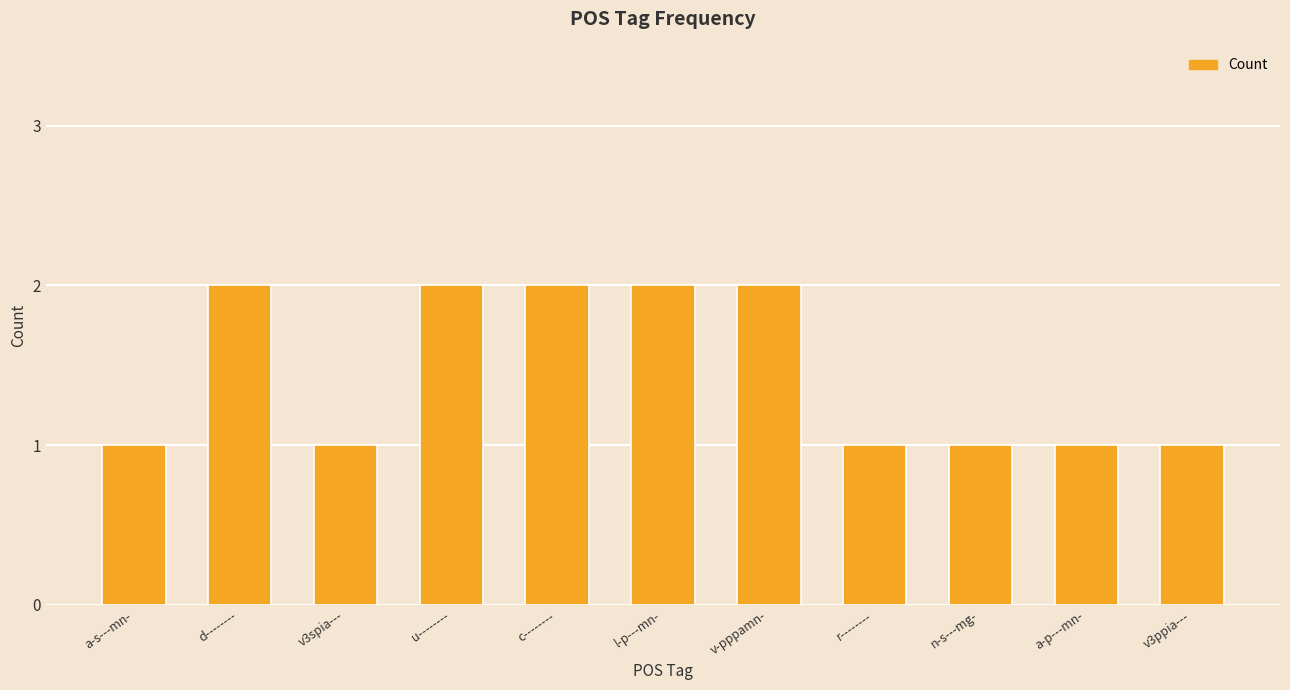

True or false: the data shows 3 at c--------.

False